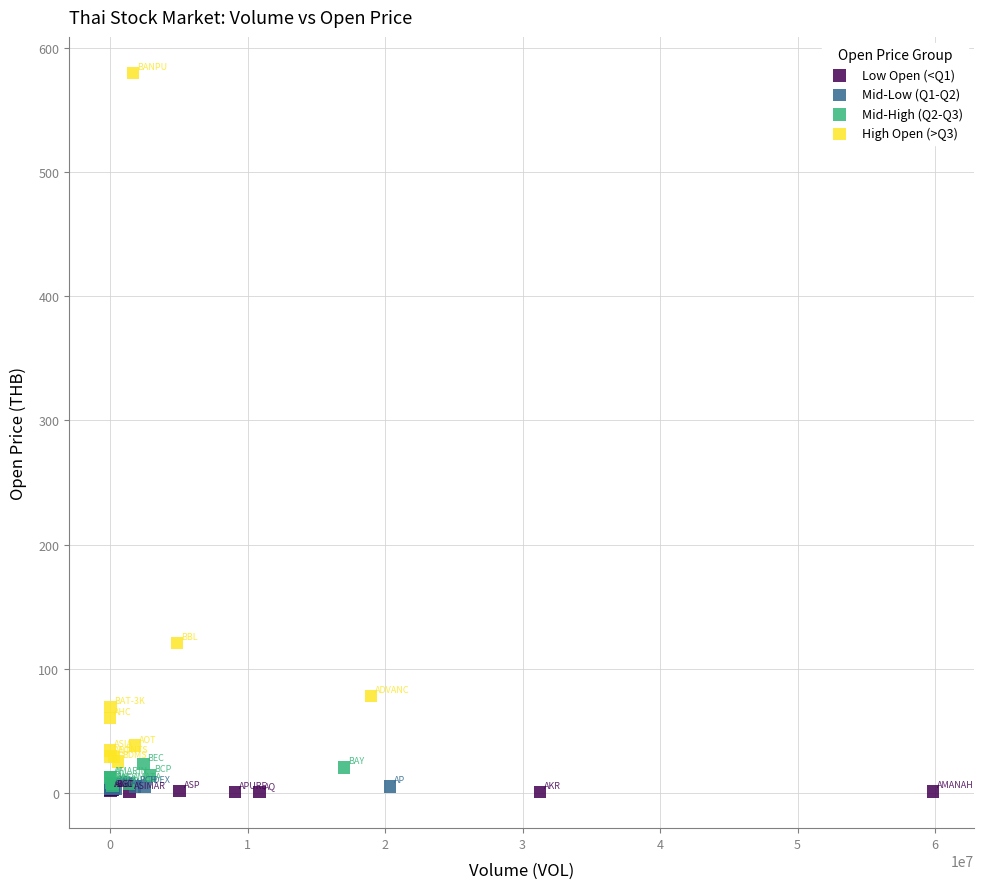

Which series has the largest Y range (max minus min)?

High Open (>Q3)